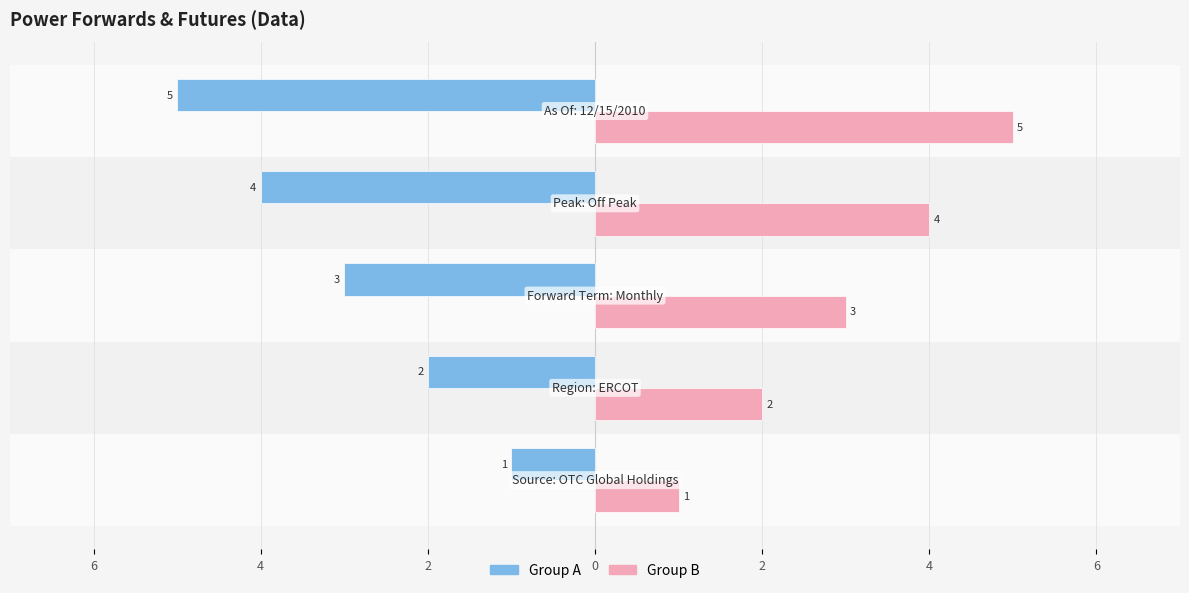

What are all the series names shown in the legend?

Group A, Group B